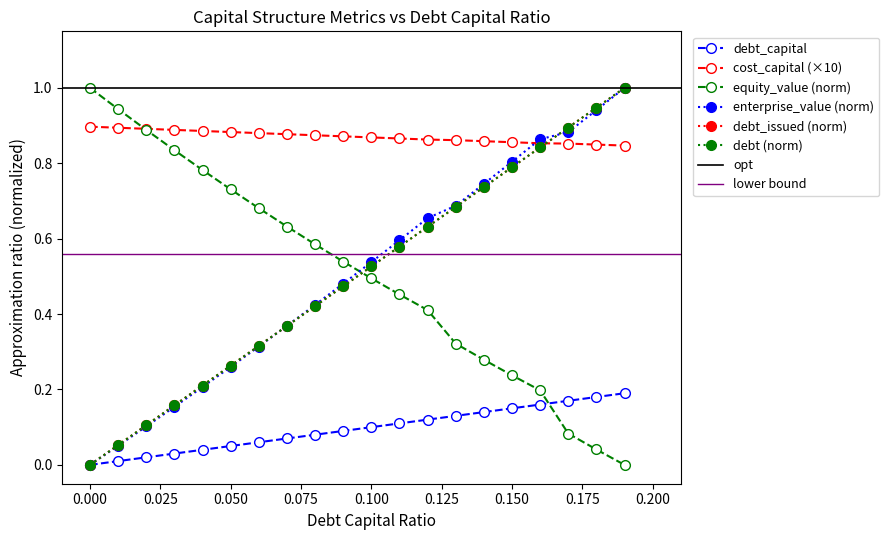

Which series has the largest range (max minus min)?

equity_value